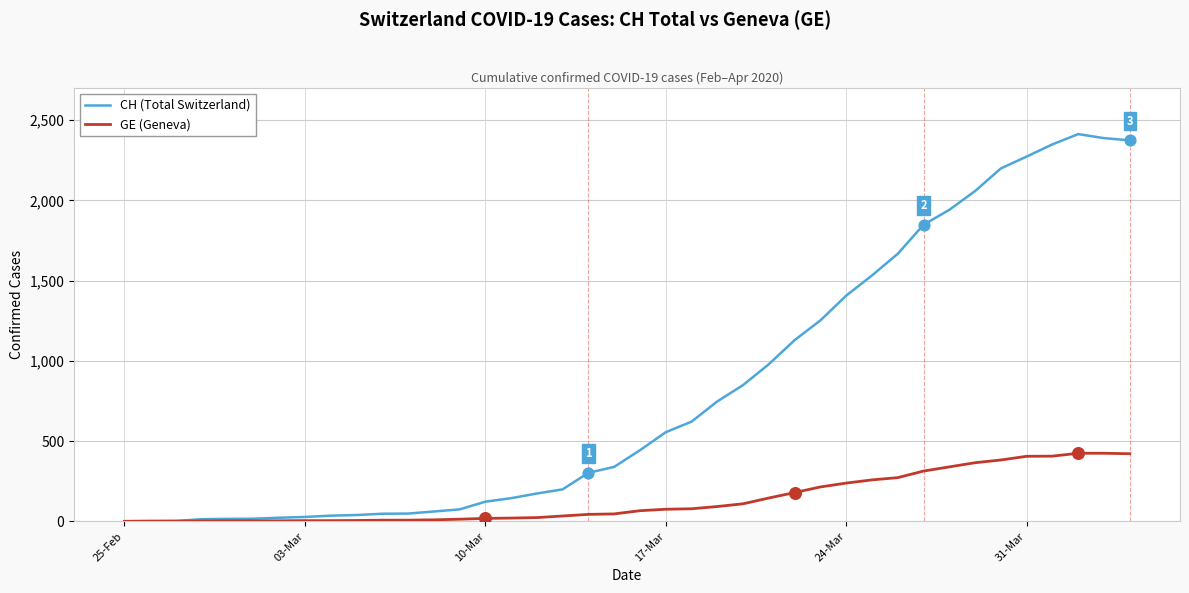

Which series has the largest total across all categories?

CH (Total Switzerland)